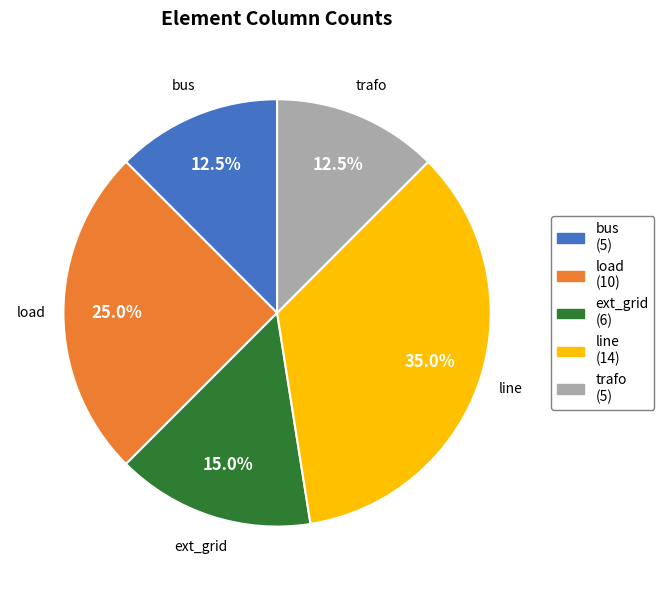

Is it true that trafo is 2% of the pie?

False